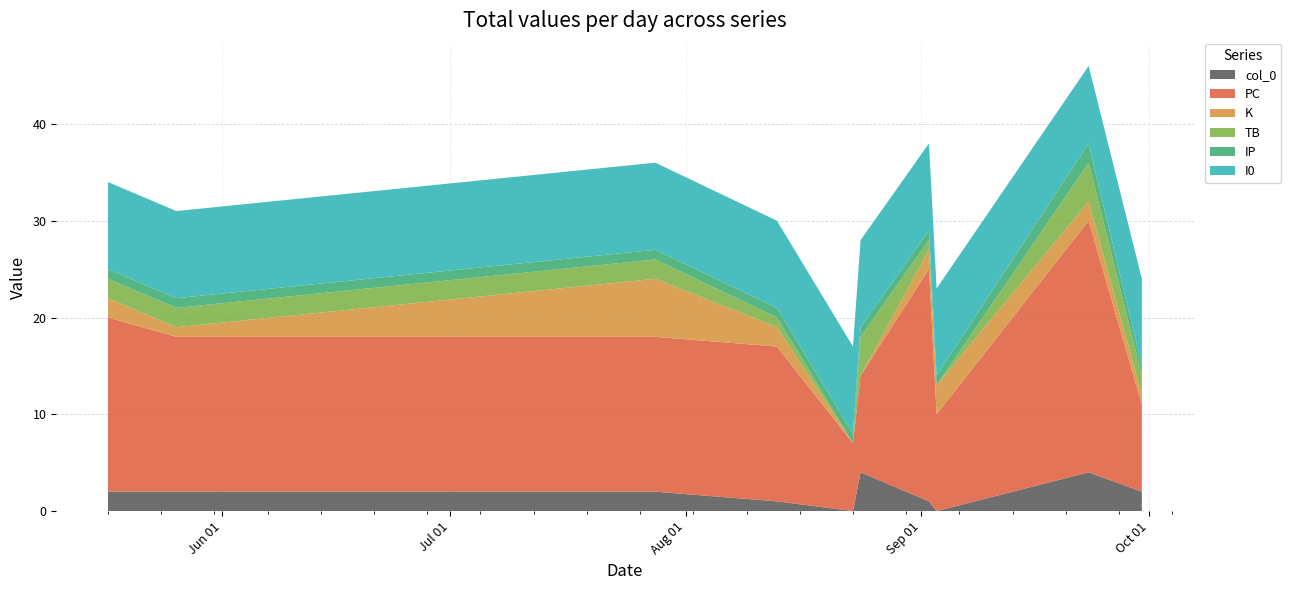

Reading left to right, extract all data points from this chart.

col_0: 2	2	2	1	0	4	1	0	4	2
PC: 18	16	16	16	7	10	24	10	26	9
K: 2	1	6	2	0	0	2	3	2	1
TB: 2	2	2	1	0	4	1	0	4	2
IP: 1	1	1	1	1	1	1	1	2	1
I0: 9	9	9	9	9	9	9	9	8	9